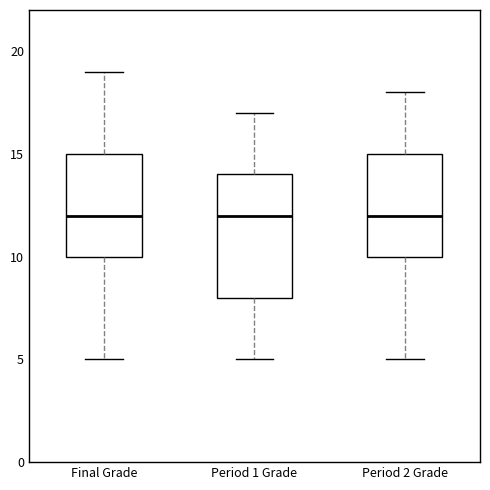

Reading left to right, transcribe this box plot: for each box, give where its median line is, the range the box spans, and where its two whiskers end, as read against the y-axis. The values are not printed on the chart, so give them approximately, as read against the axis.

Final Grade: median 12, box 10 to 15, whiskers 5 to 19
Period 1 Grade: median 12, box 8 to 14, whiskers 5 to 17
Period 2 Grade: median 12, box 10 to 15, whiskers 5 to 18